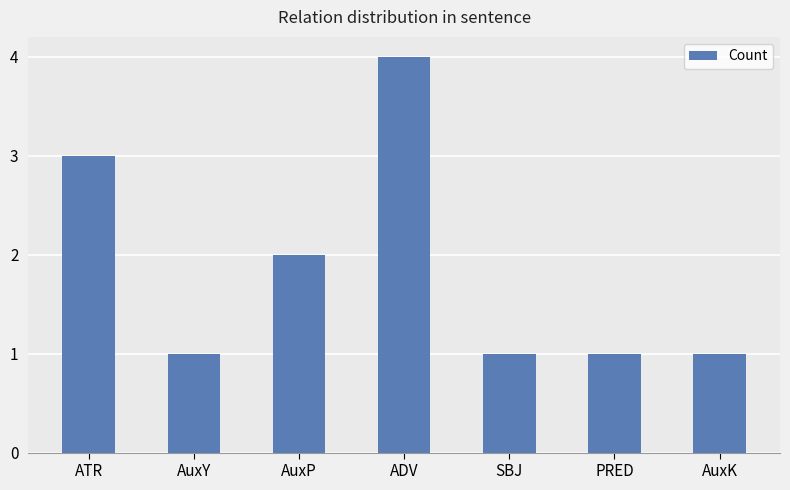

What is the label of the 6th bar from the right?

AuxY